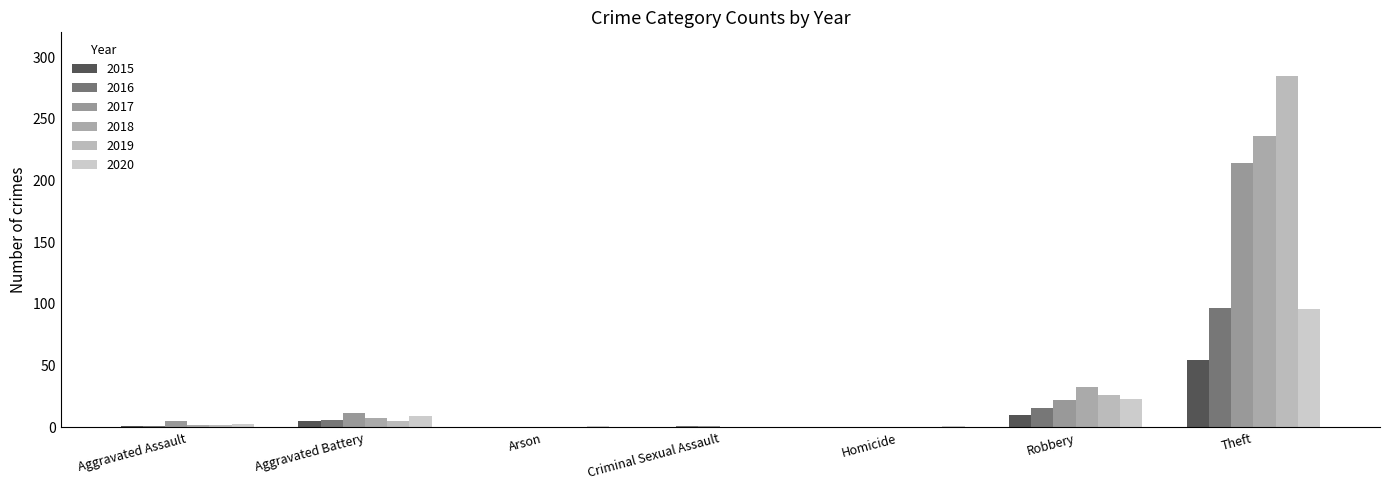

Rank the series at Aggravated Assault from lowest to highest value.

2015, 2016, 2018, 2019, 2020, 2017